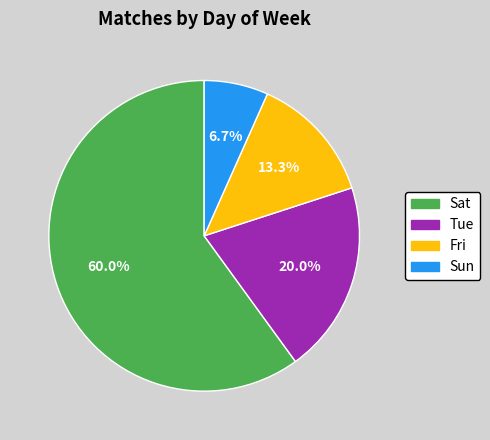

How many slices are in this pie chart?

4